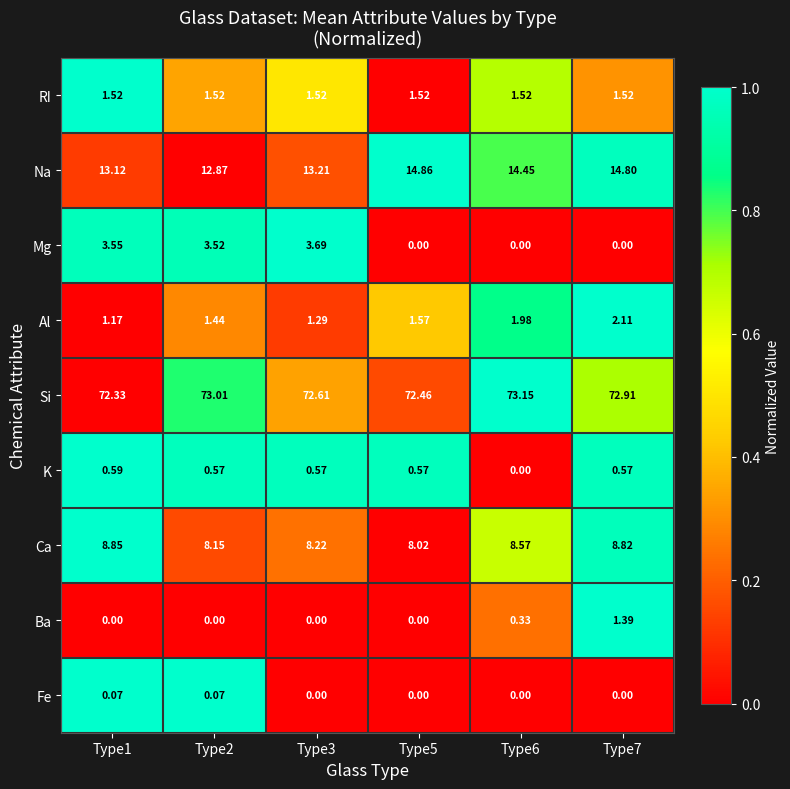

At Type1, list the series in order from smallest to largest.

Ba, Fe, K, Al, RI, Mg, Ca, Na, Si